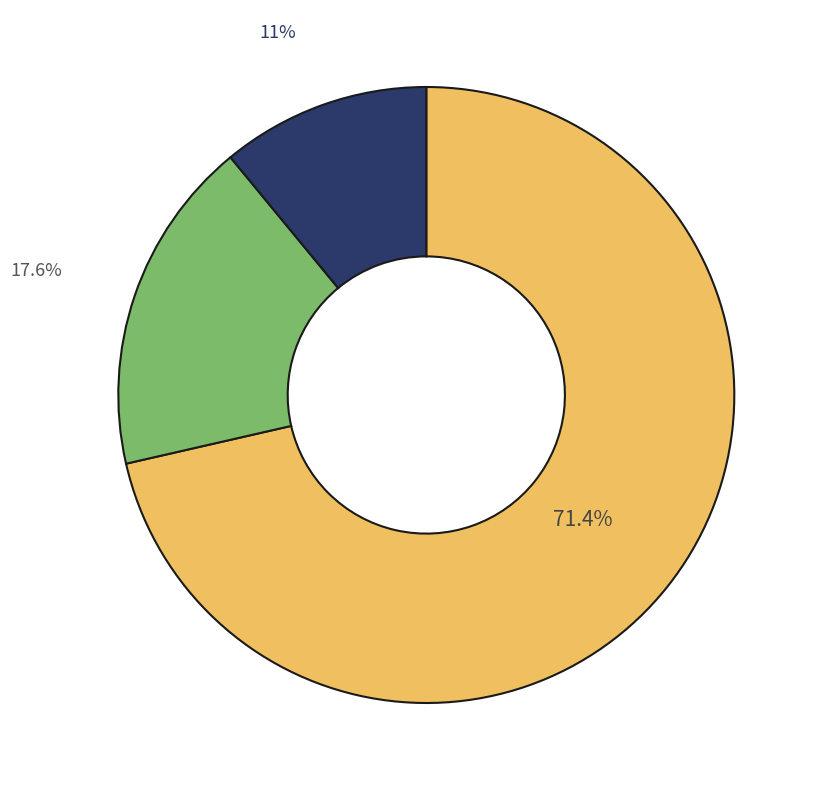

Is there a majority slice in this chart?

Yes